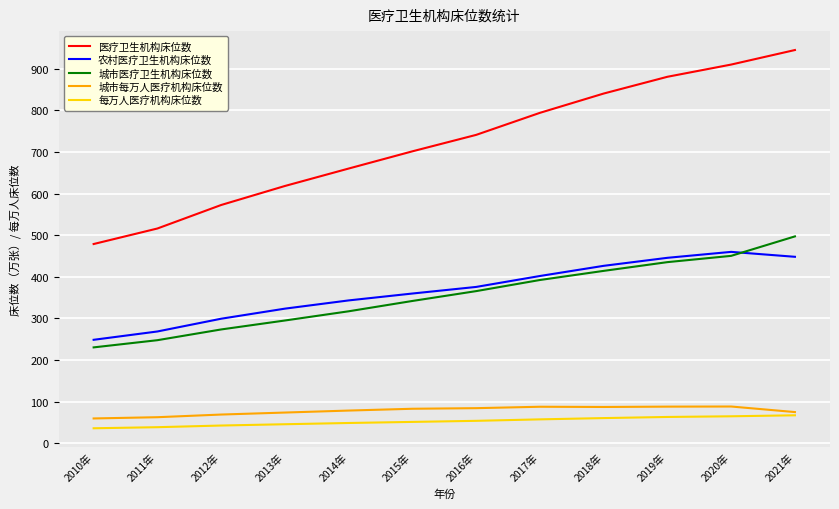

True or false: 农村医疗卫生机构床位数 and 每万人医疗机构床位数 cross at least once.

False